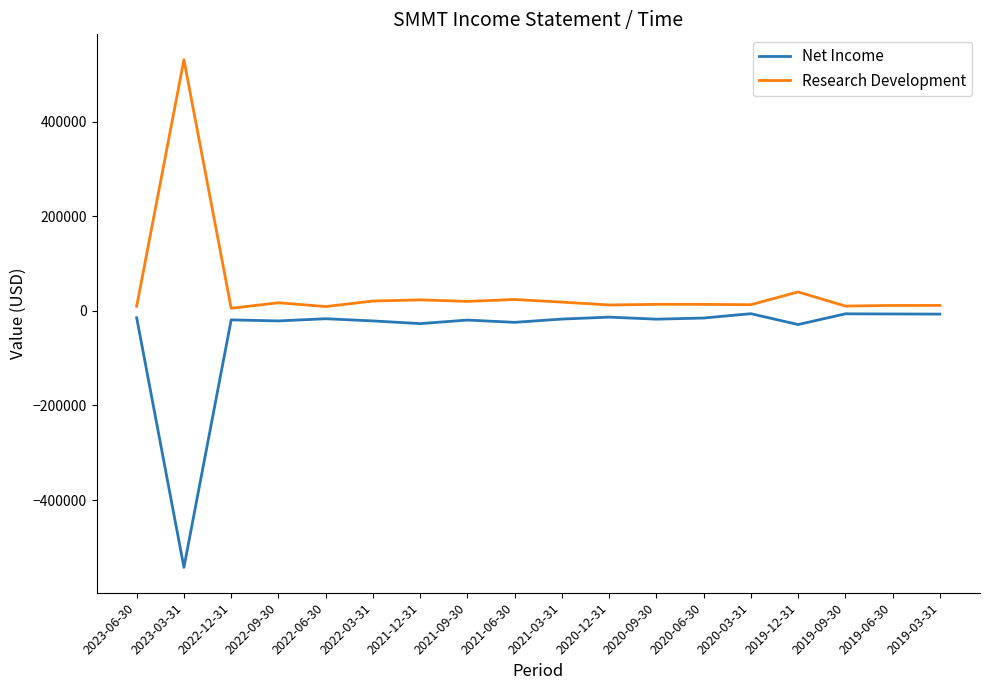

How many series are shown in this chart?

2